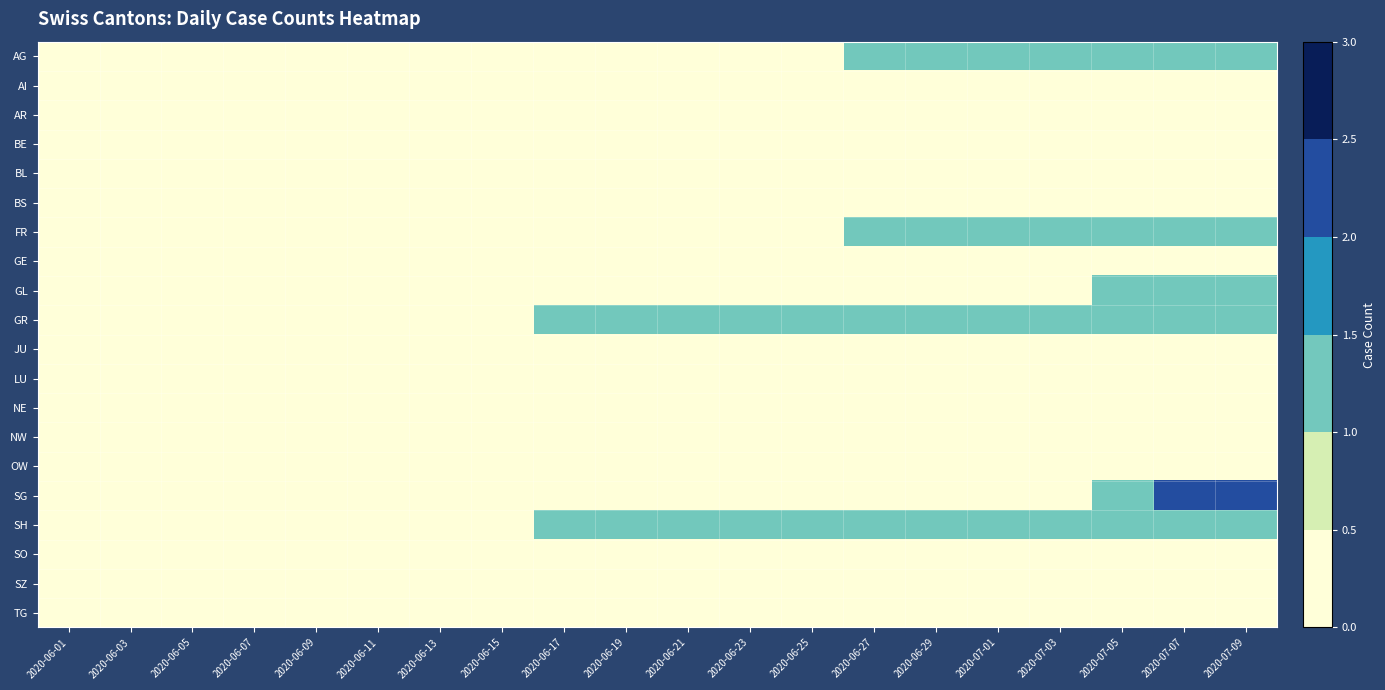

What is the greatest value displayed?

2